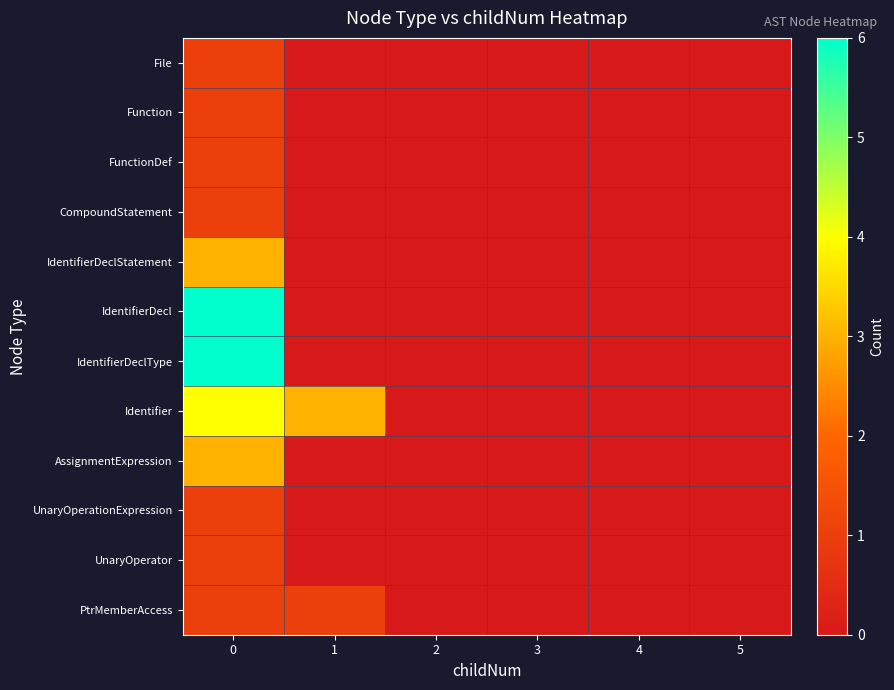

List the series in order of their peak value, lowest first.

File, Function, FunctionDef, CompoundStatement, UnaryOperationExpression, UnaryOperator, PtrMemberAccess, IdentifierDeclStatement, AssignmentExpression, Identifier, IdentifierDecl, IdentifierDeclType